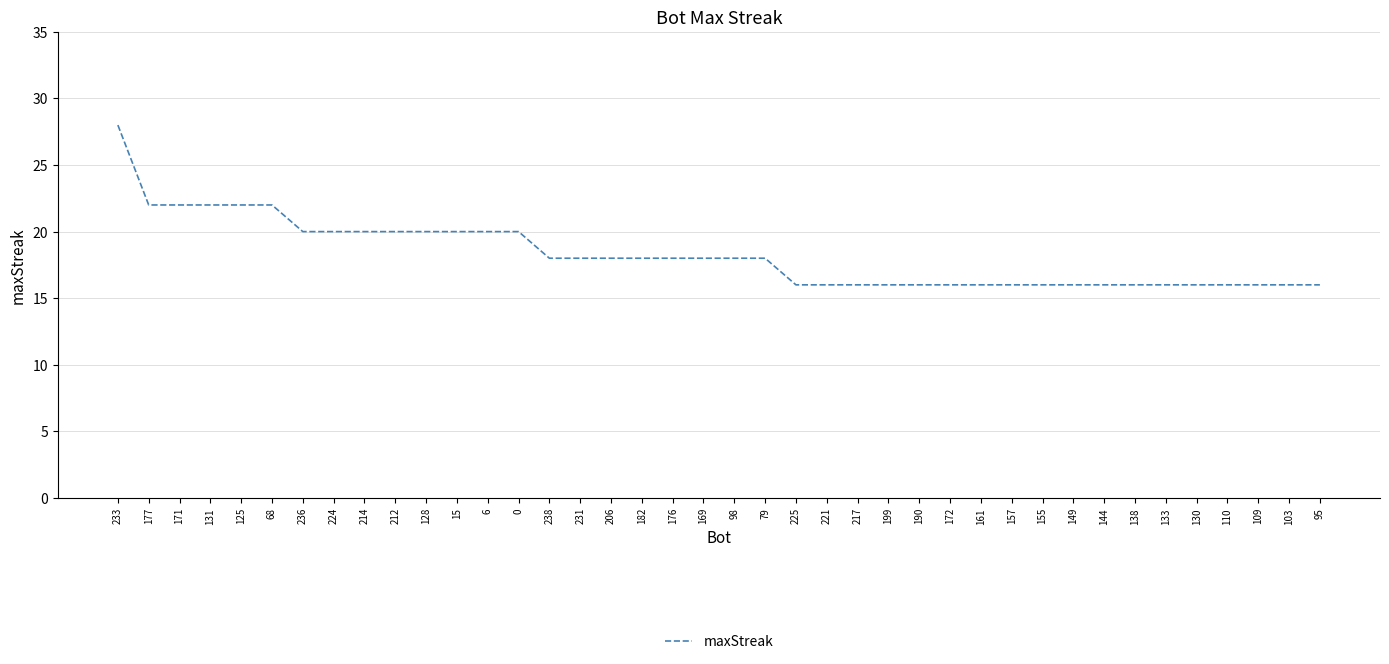

What is the minimum value shown in the chart?

16